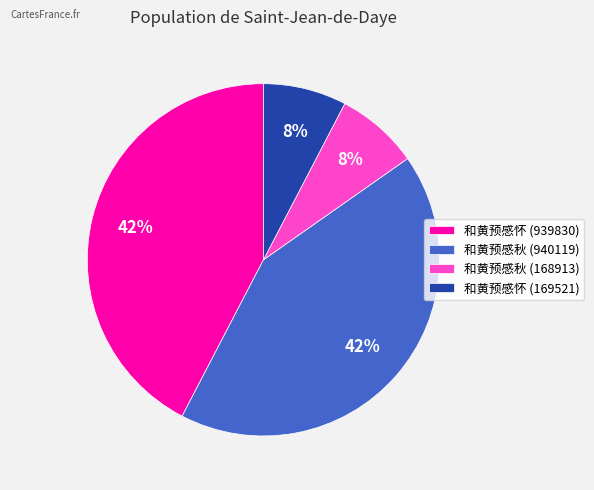

Is there a majority slice in this chart?

No